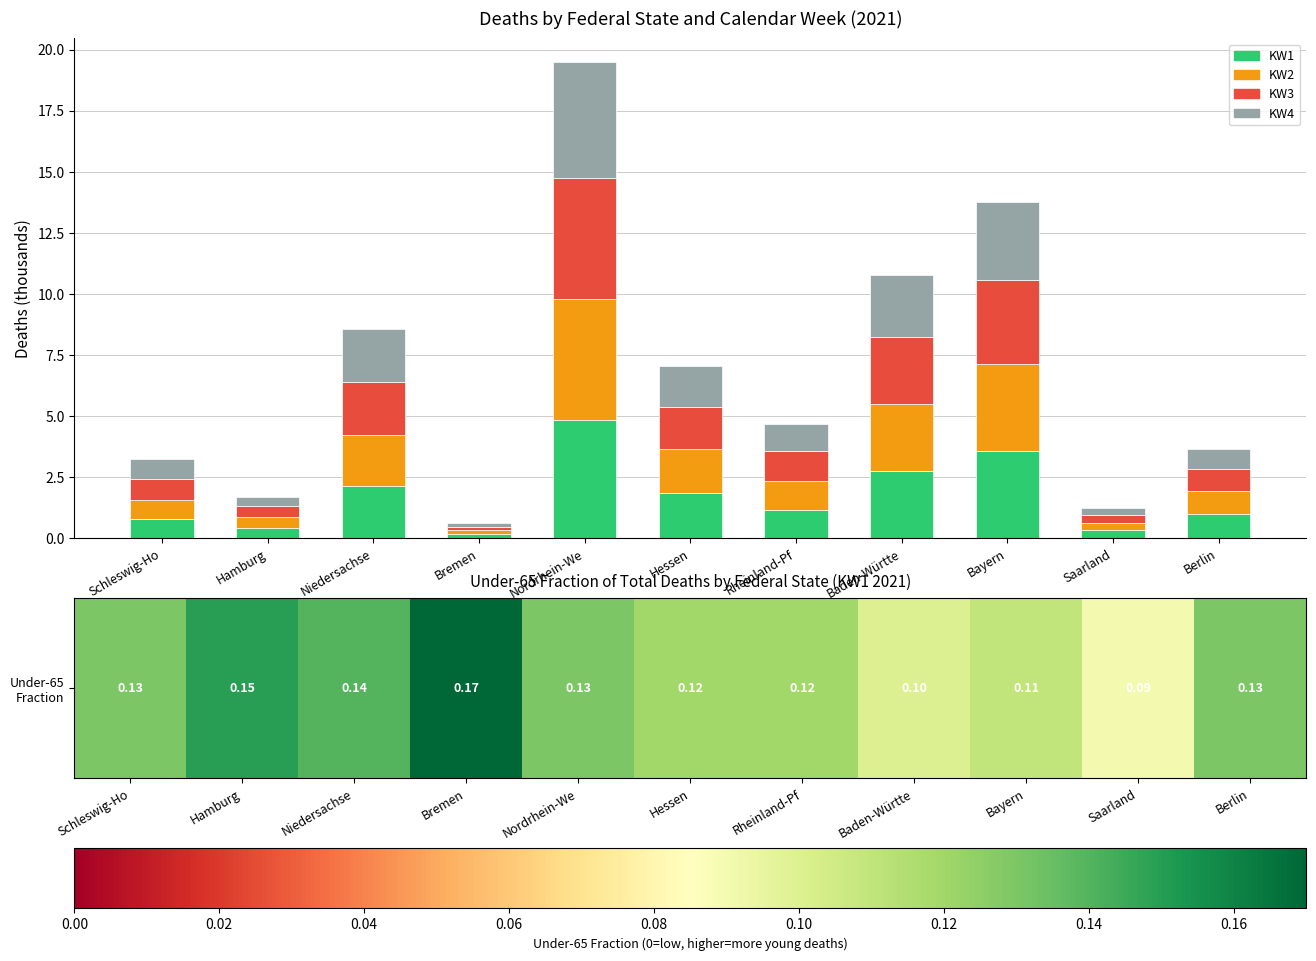

At which category is the sum across all series the highest?

Nordrhein-We